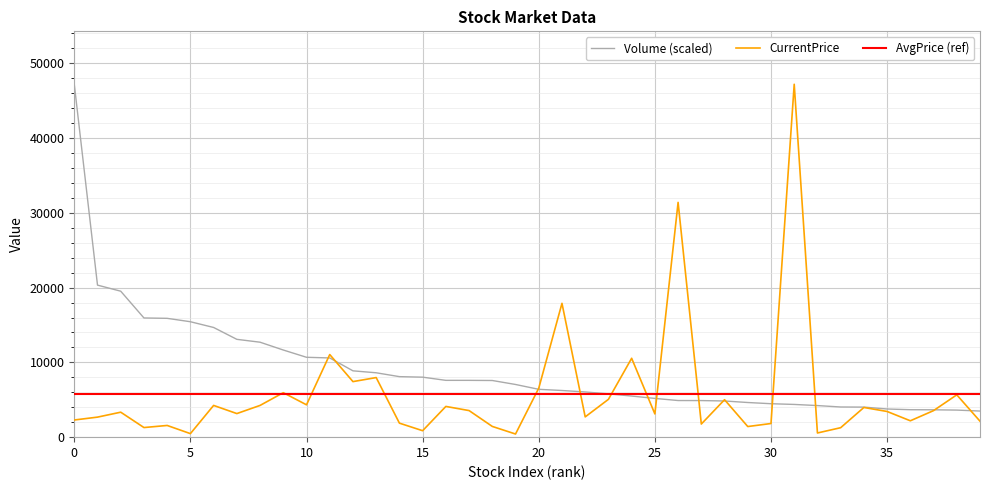

Is the value of Volume at 33 greater than the value of CurrentPrice at 5?

Yes